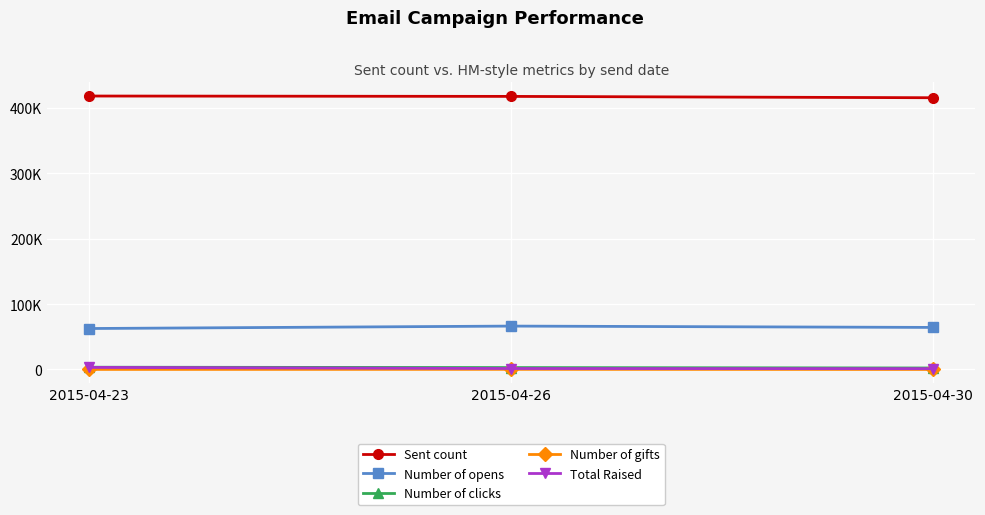

The value of Sent count at 2015-04-26 is 417767. True or false?

True